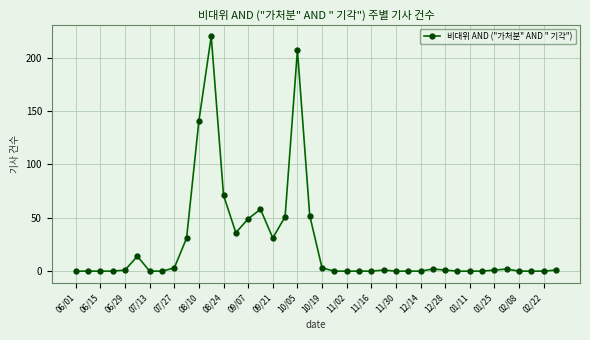

What is the greatest value displayed?

220